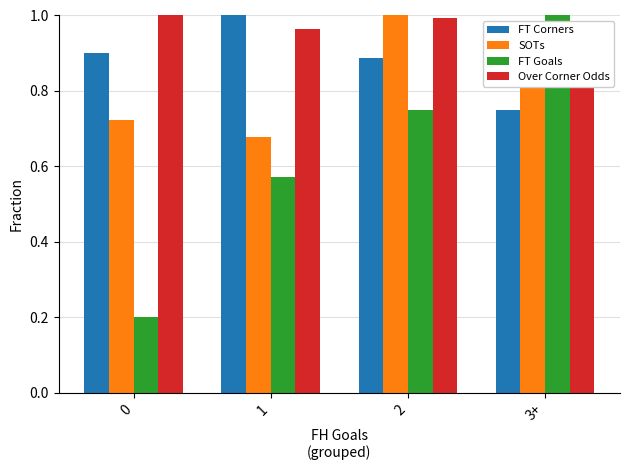

Rank the series at 0 from lowest to highest value.

FT Goals, SOTs, FT Corners, Over Corner Odds